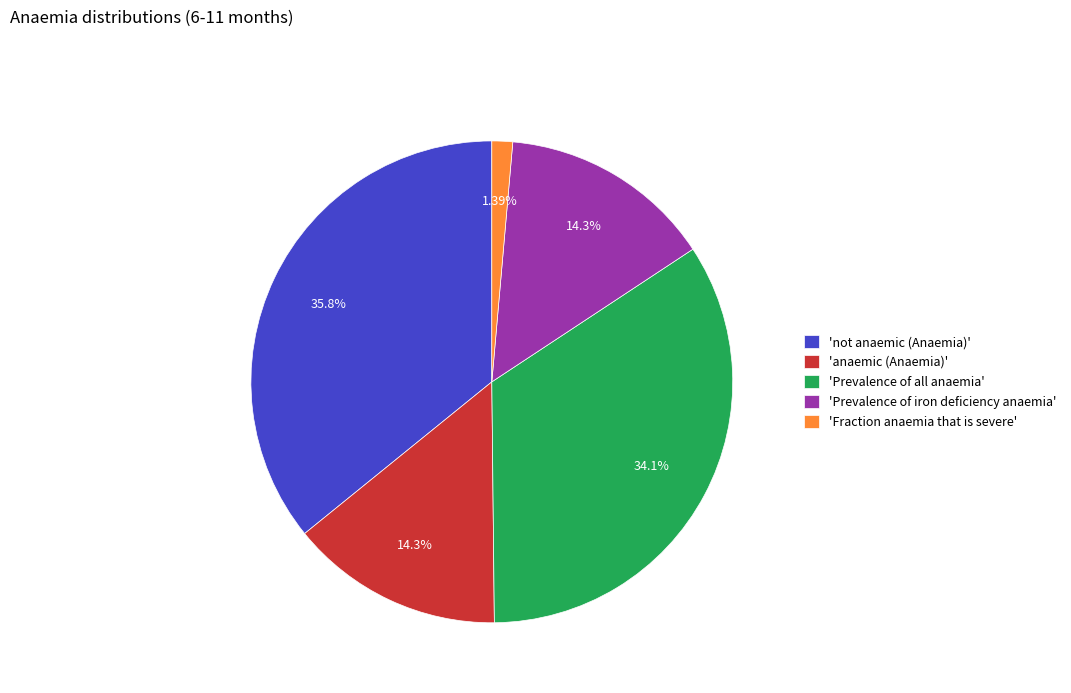

To the nearest percent, what is the average slice percentage?

20%